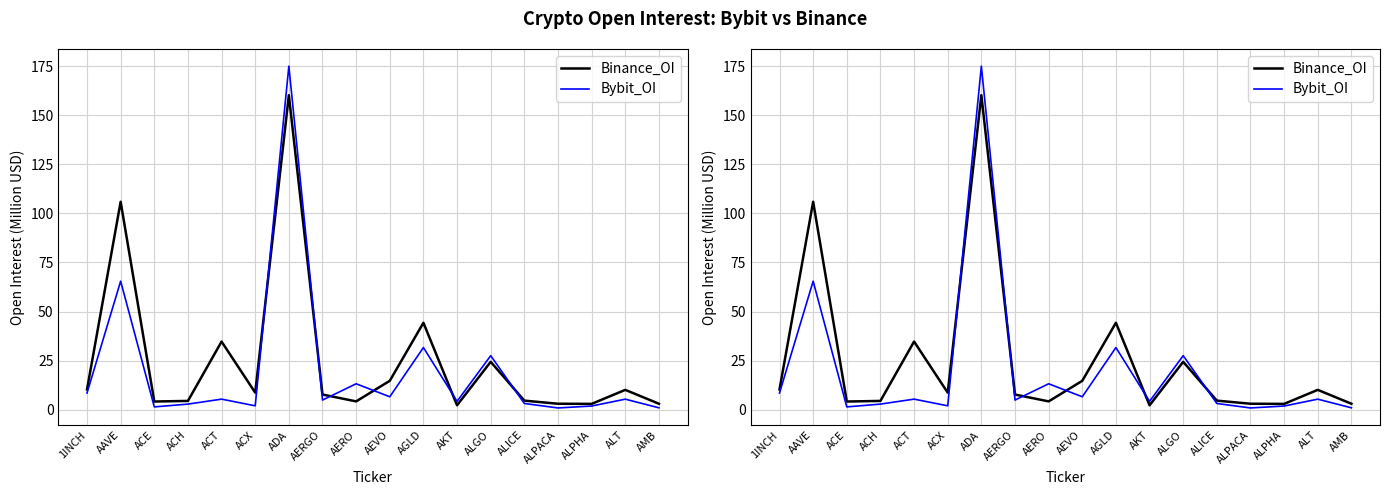

Reading right to left, extract all data points from this chart.

Binance_OI: 3.0	10.1	2.9	3.0	4.6	24.4	2.2	44.3	14.7	4.2	7.7	160.3	8.6	34.7	4.4	4.1	106.0	10.3
Bybit_OI: 0.9	5.3	1.8	0.8	3.1	27.5	4.2	31.6	6.5	13.2	4.8	175.1	1.9	5.3	2.8	1.4	65.5	8.5